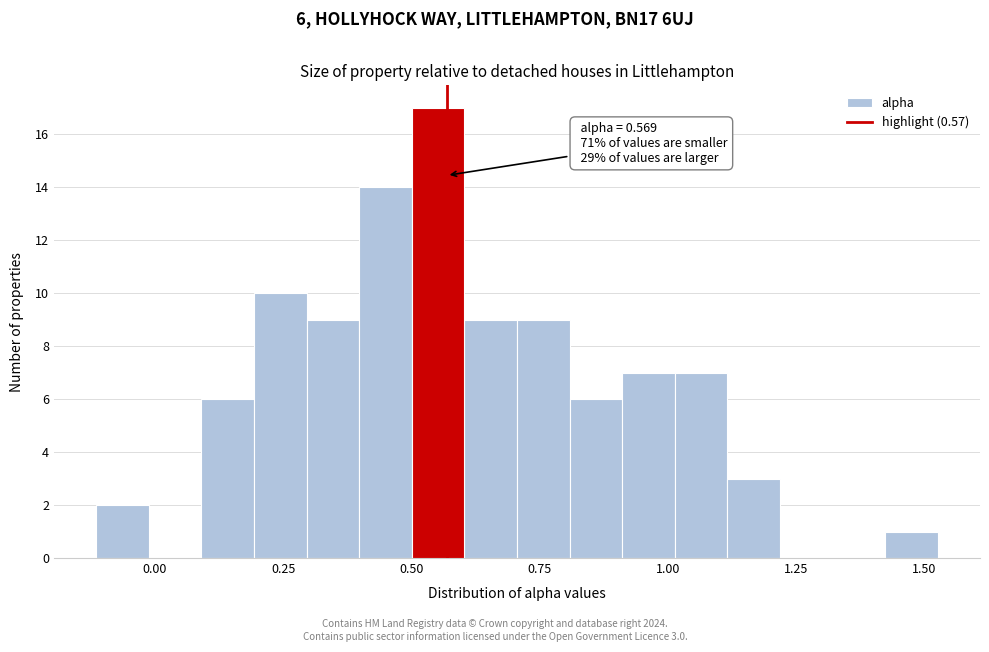

Around what value on the x-axis is the tallest bar? Give the approximate position of its centre, as read against the axis.

0.55